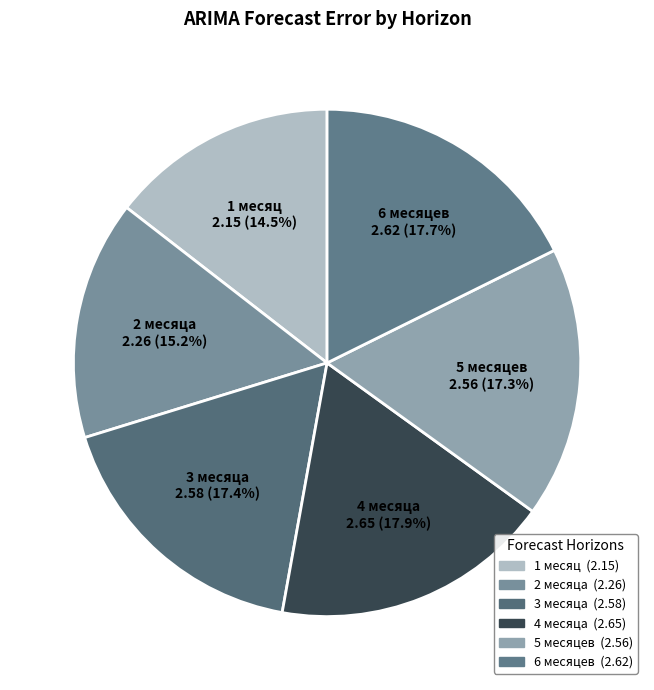

Is there any slice that represents more than half of the pie?

No